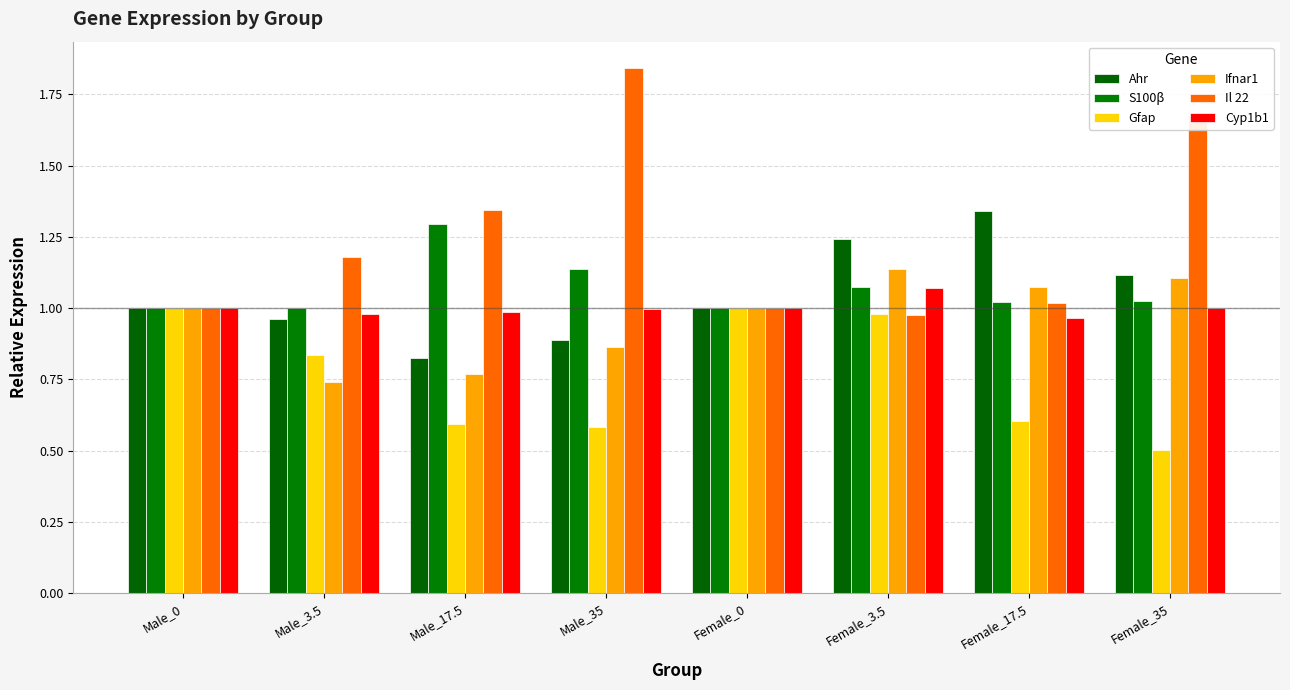

What are all the series names shown in the legend?

Ahr, S100β, Gfap, Ifnar1, Il 22, Cyp1b1